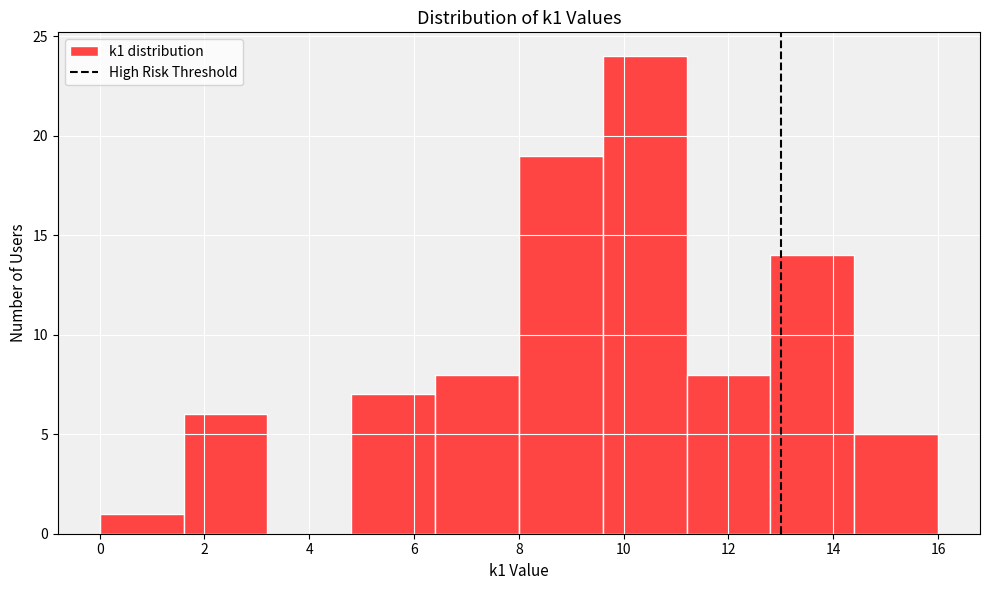

Reading left to right, list every bar in this chart as the range it spans on the x-axis followed by its height. The values are not printed on the chart, so give them approximately, as read against the axis.

0.0 to 1.6: 1
1.6 to 3.2: 6
3.2 to 4.8: 0
4.8 to 6.4: 7
6.4 to 8.0: 8
8.0 to 9.6: 19
9.6 to 11.2: 24
11.2 to 12.8: 8
12.8 to 14.4: 14
14.4 to 16.0: 5